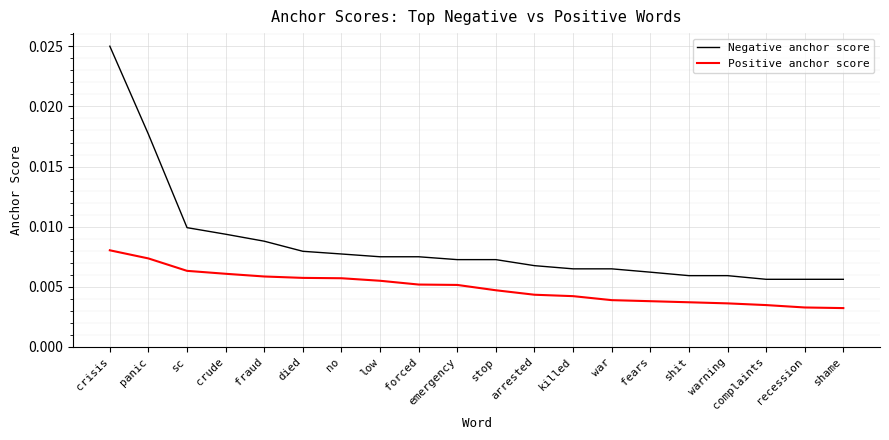

Which category has the highest value across all series?

crisis